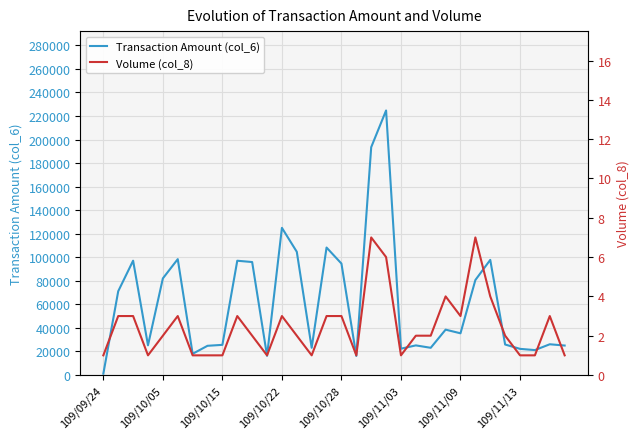

The value of Transaction Amount (col_6) at 109/10/15 is 25600. True or false?

True